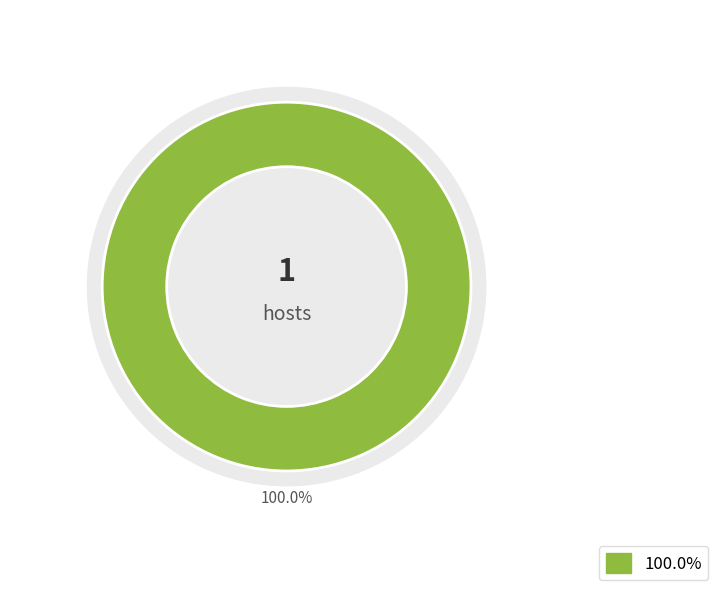

What is the total percentage of 1565114525 and 1552745903?

100.0%